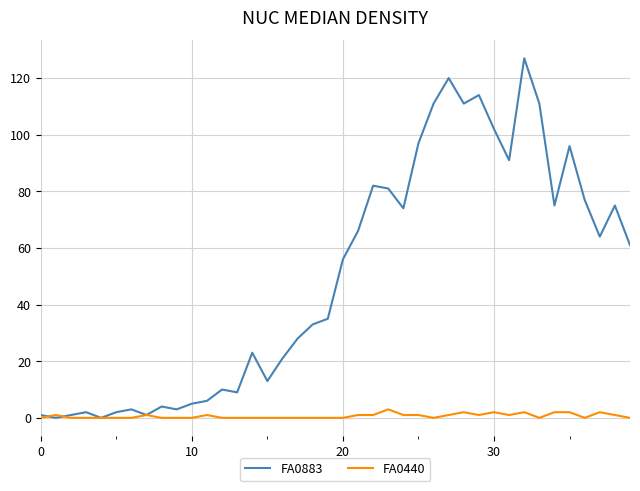

How many series are shown in this chart?

2